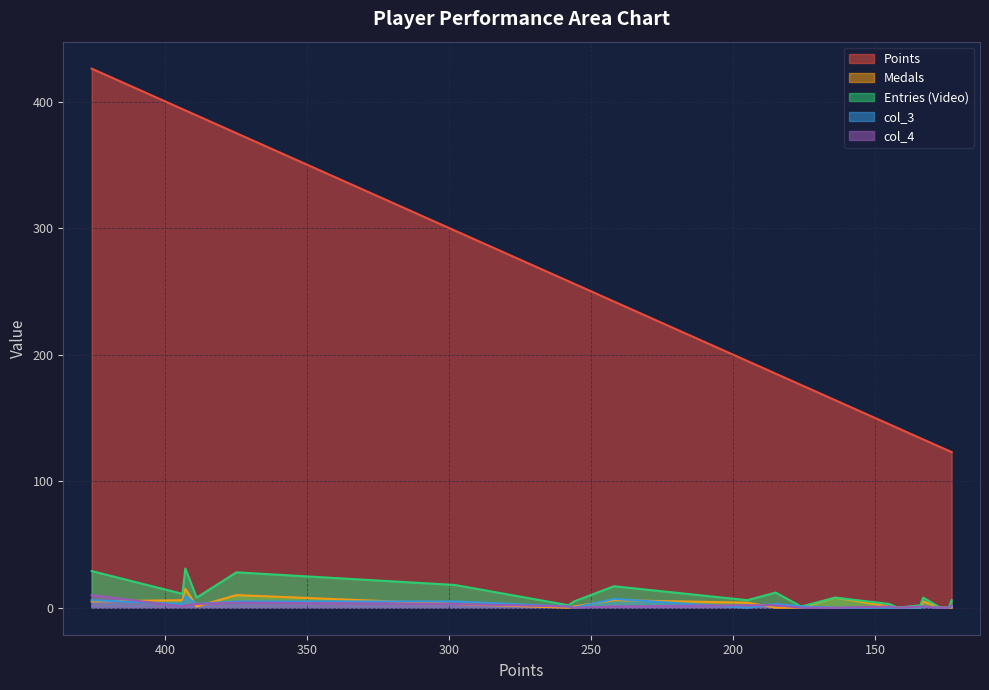

How many distinct data groups are displayed?

5